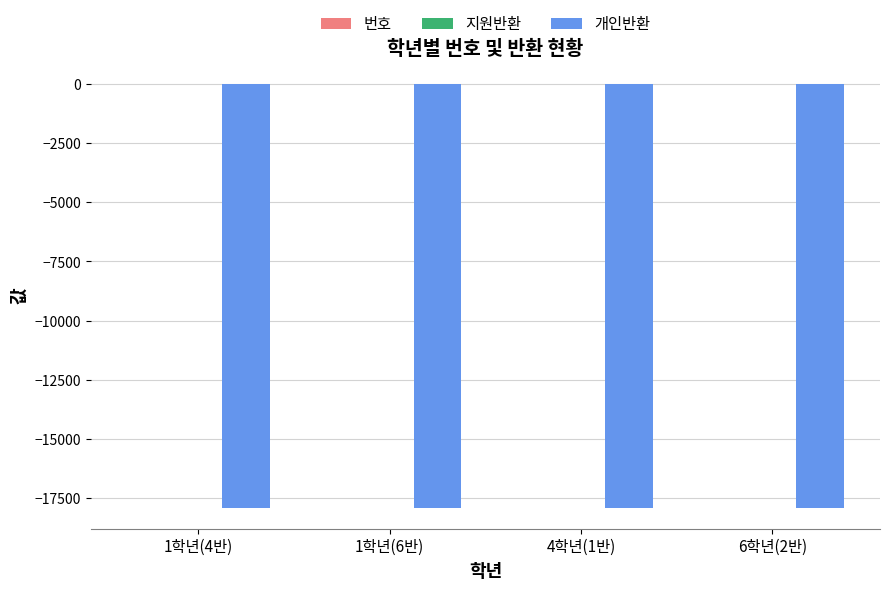

The value of 개인반환 at 1학년(4반) is -17910. True or false?

True